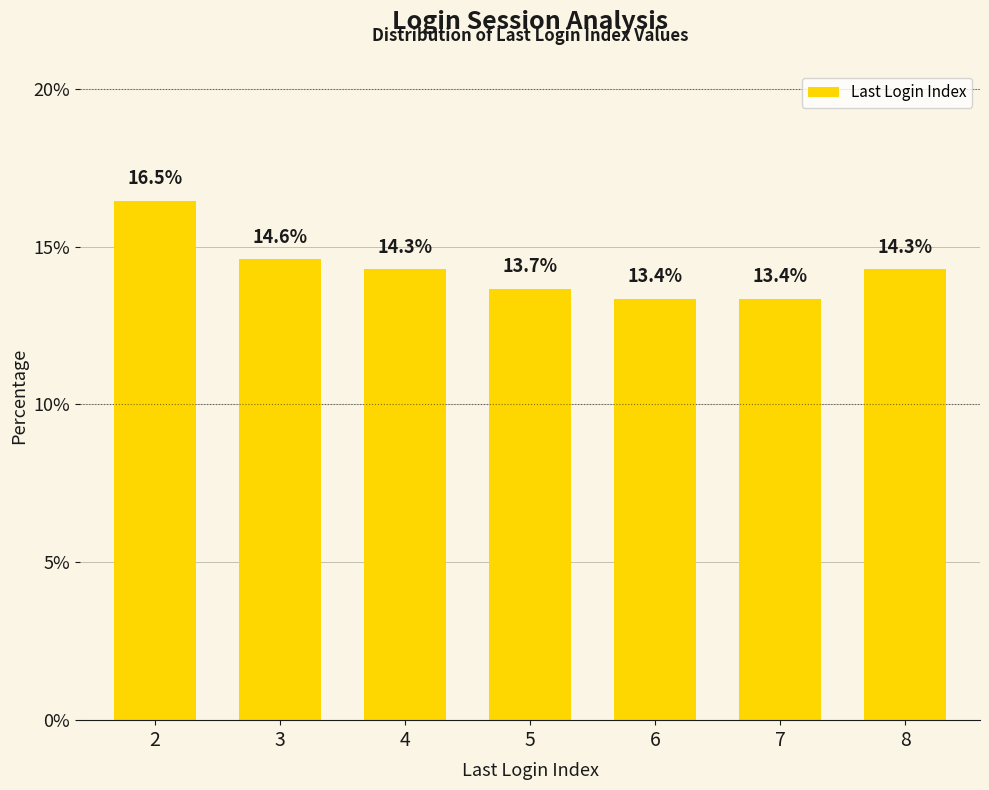

True or false: the data shows 13.4 at 7.

True